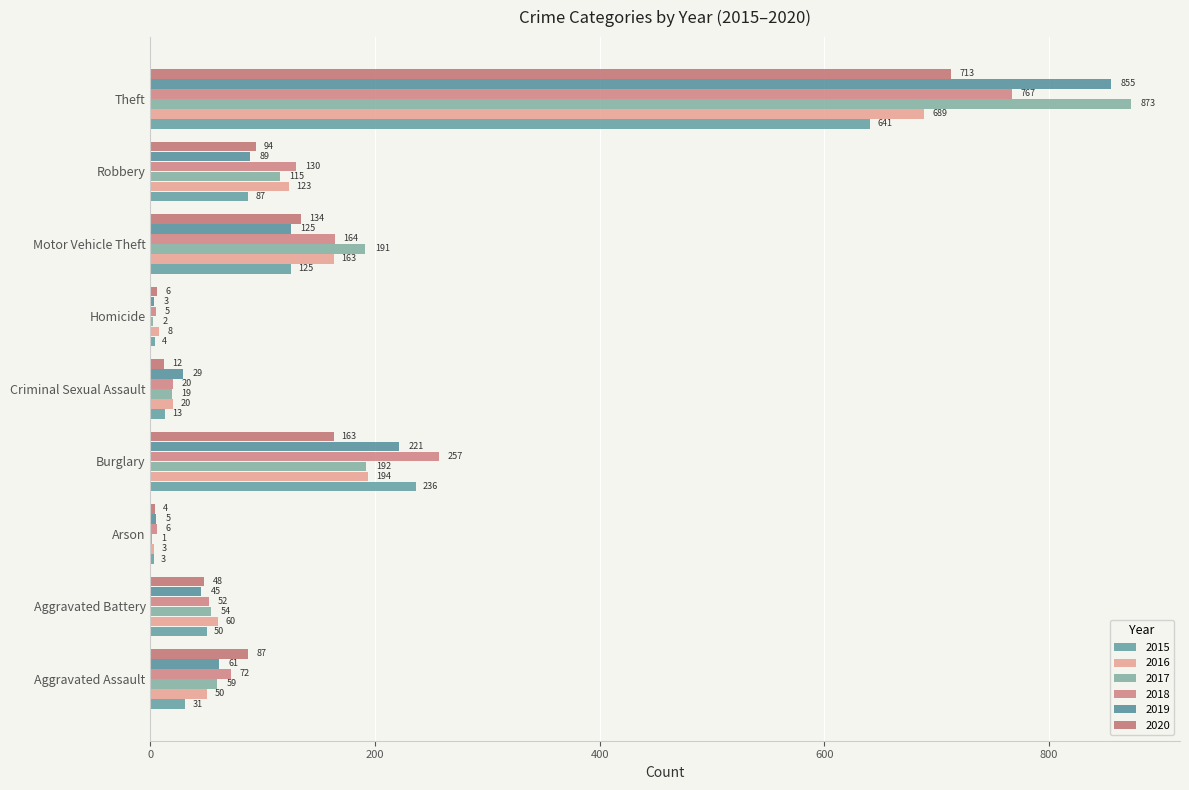

At which category is the sum across all series the highest?

Theft